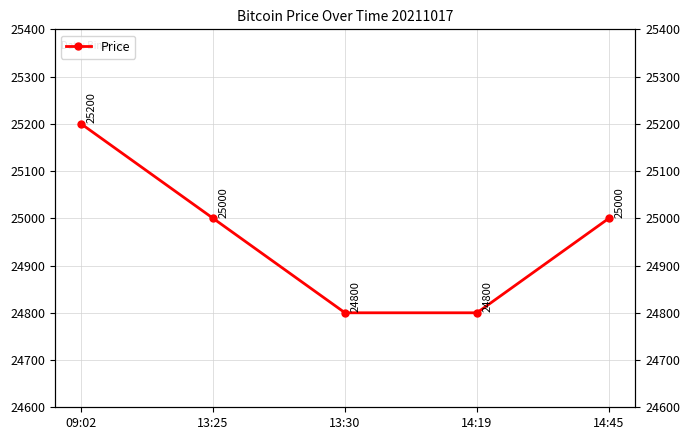

What is the value of the 3rd point from the left?

24800